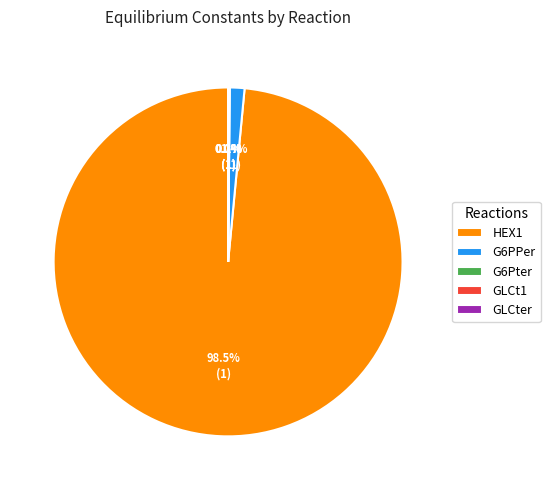

To the nearest percent, what is the average slice percentage?

20%